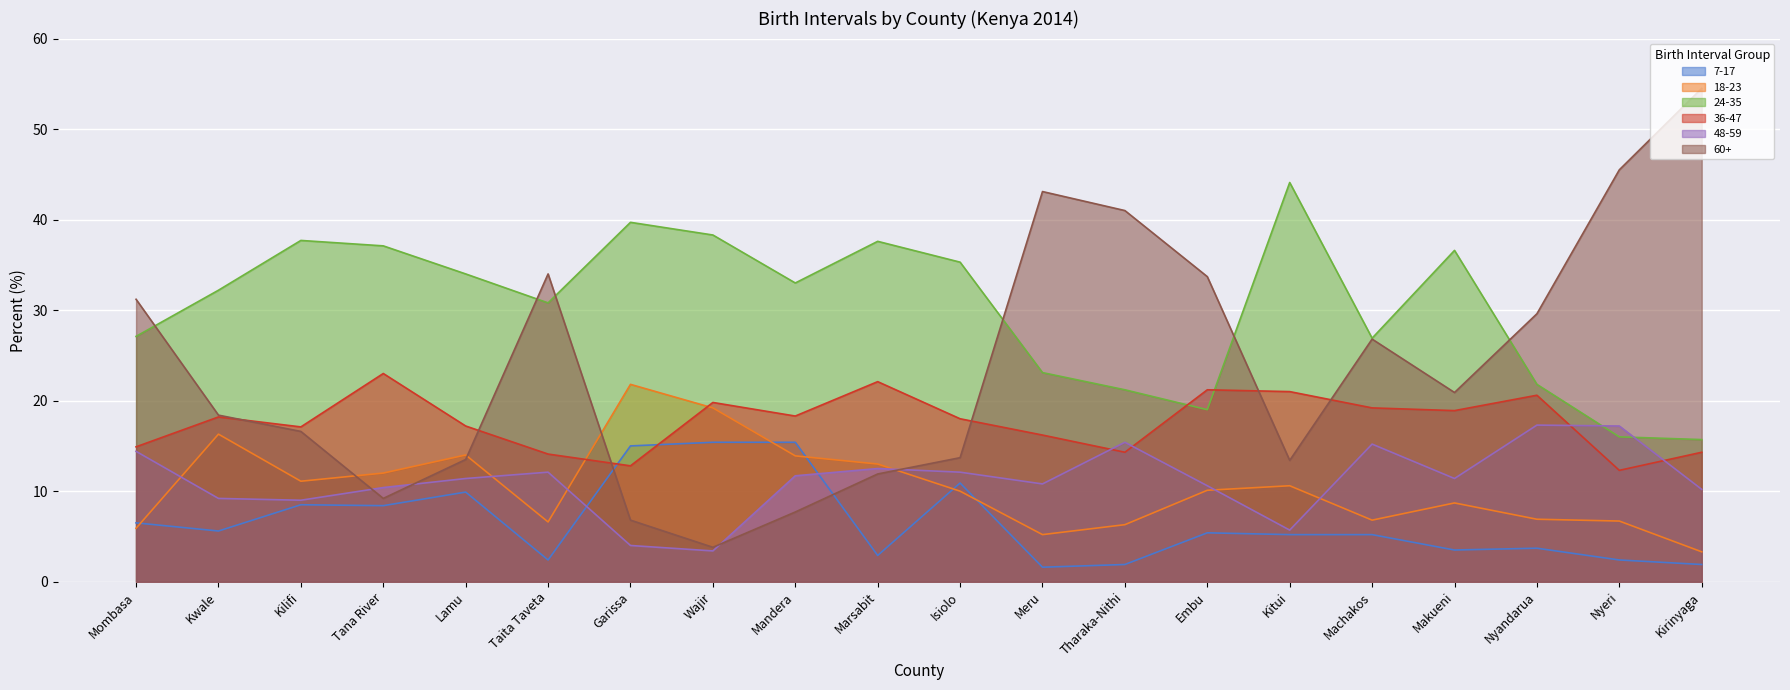

Rank the categories by 60+ value from highest to lowest.

Kirinyaga, Nyeri, Meru, Tharaka-Nithi, Taita Taveta, Embu, Mombasa, Nyandarua, Machakos, Makueni, Kwale, Kilifi, Isiolo, Lamu, Kitui, Marsabit, Tana River, Mandera, Garissa, Wajir